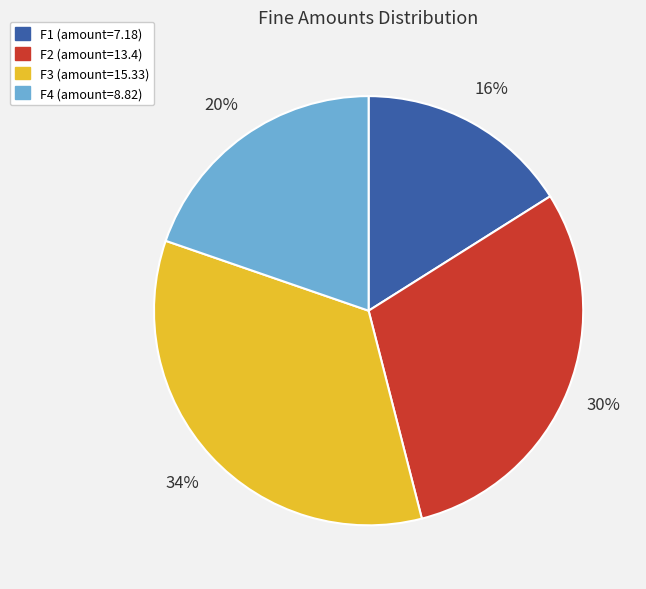

Which category has the biggest portion of the pie?

F3